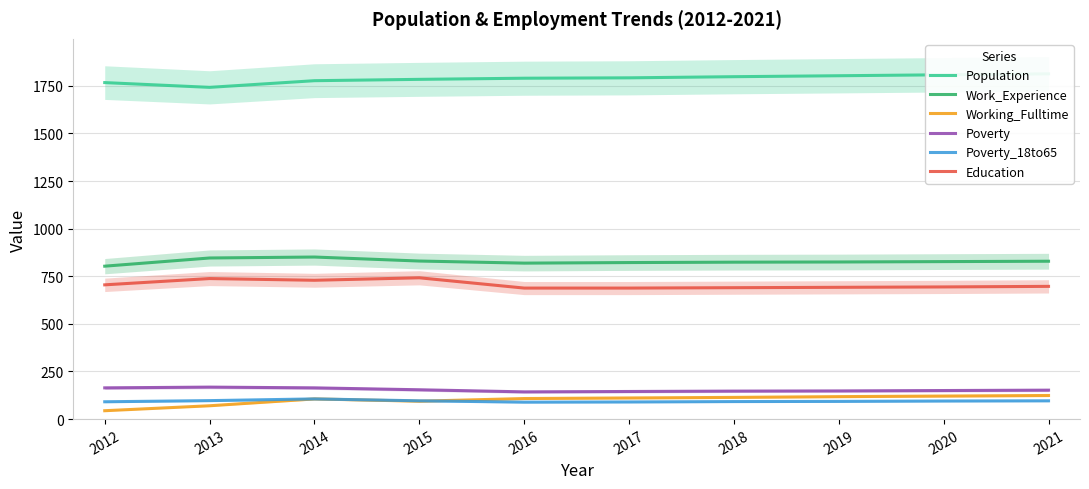

True or false: Work_Experience has a value of 822 at 2017.

True